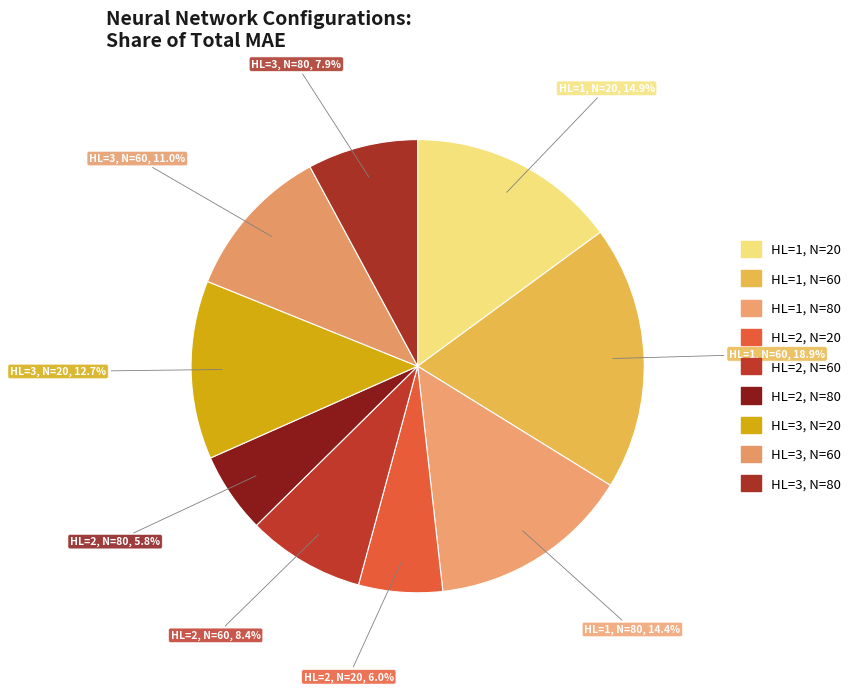

Combined, do HL=3, N=60 and HL=2, N=80 account for over 50%?

No